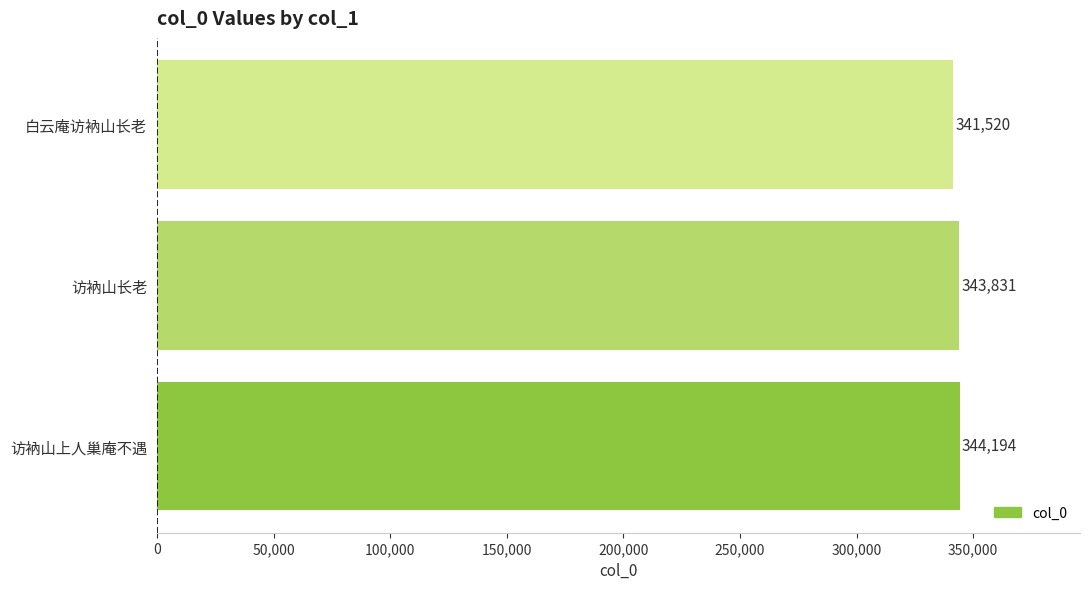

Rank the categories by value from lowest to highest.

白云庵访衲山长老, 访衲山长老, 访衲山上人巢庵不遇